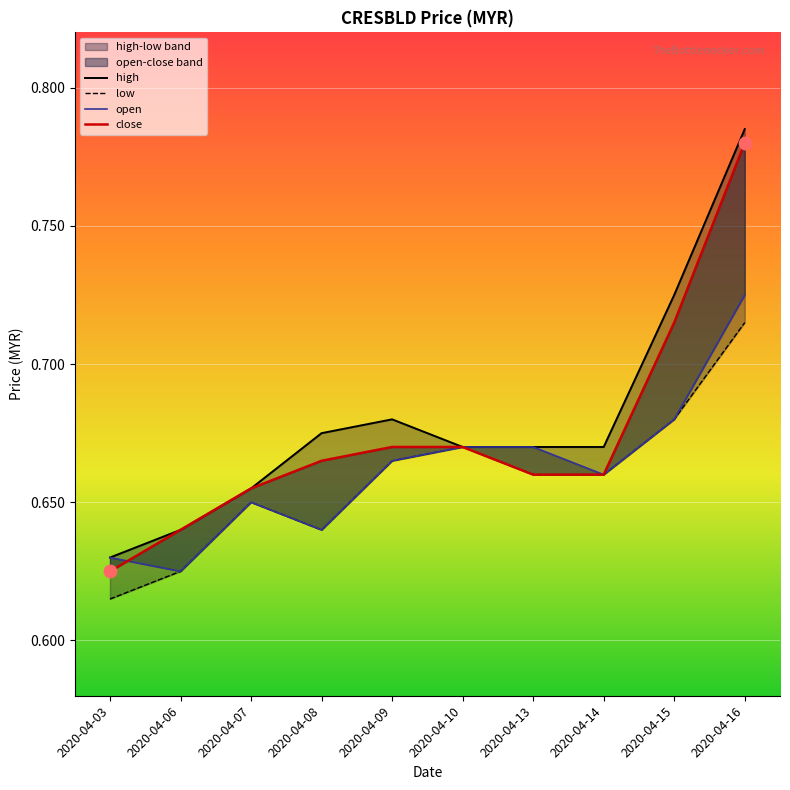

What are all the series names shown in the legend?

high, low, open, close